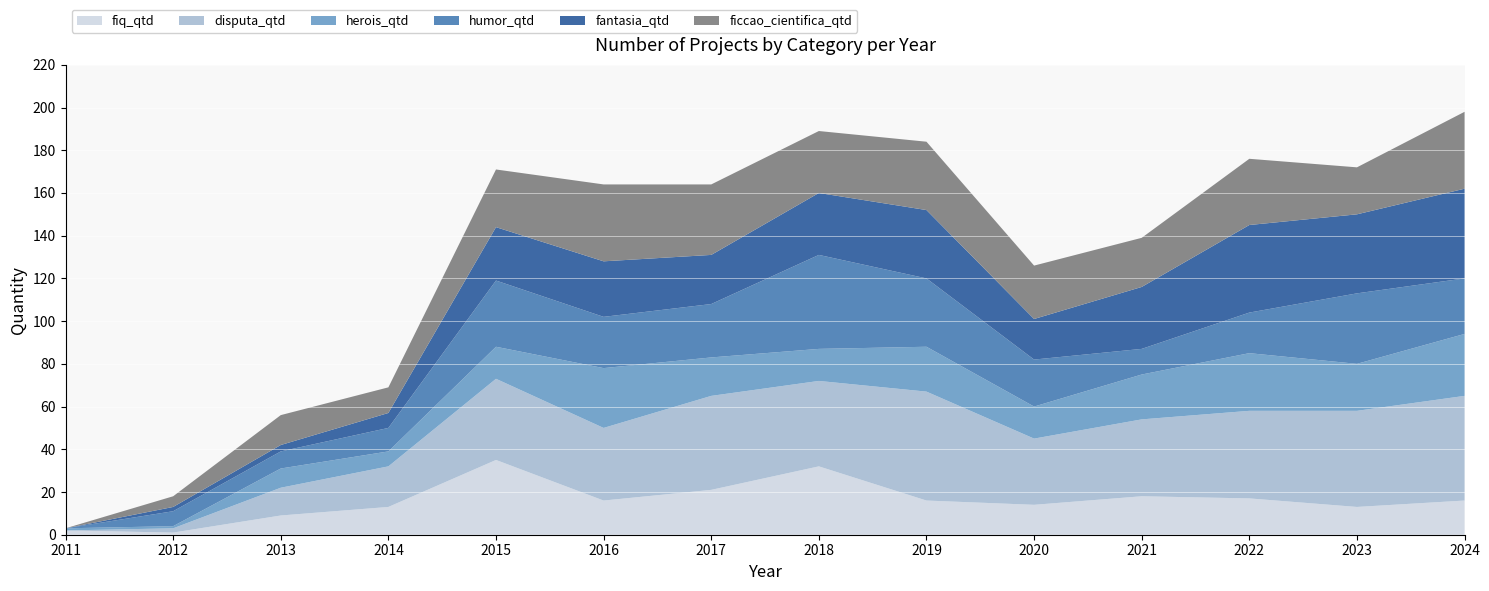

Reading left to right, what are all the values shown in this chart?

fiq_qtd: 2	1	9	13	35	16	21	32	16	14	18	17	13	16
disputa_qtd: 0	2	13	19	38	34	44	40	51	31	36	41	45	49
herois_qtd: 1	1	9	7	15	28	18	15	21	15	21	27	22	29
humor_qtd: 0	7	8	11	31	24	25	44	32	22	12	19	33	26
fantasia_qtd: 0	2	3	7	25	26	23	29	32	19	29	41	37	42
ficcao_cientifica_qtd: 0	5	14	12	27	36	33	29	32	25	23	31	22	36